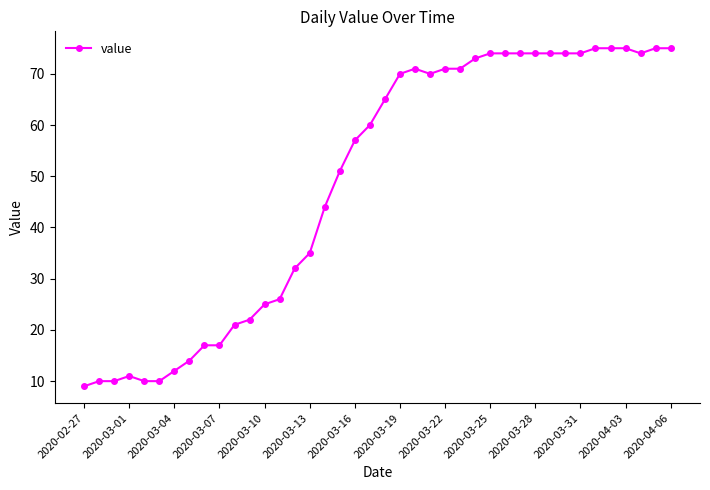

True or false: there are more than 0 points higher than both neighbors.

True